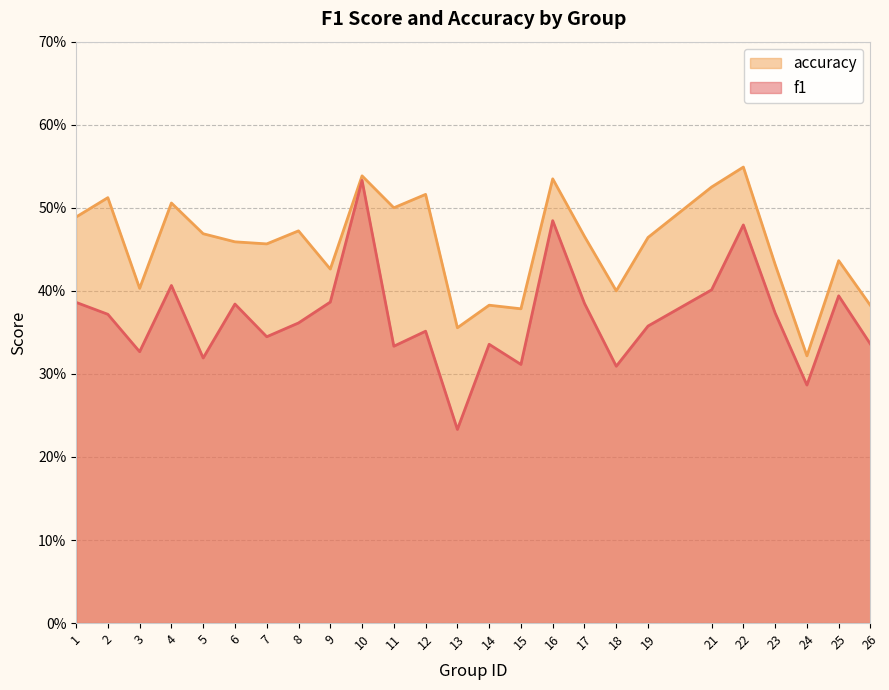

Rank the series at 9 from highest to lowest value.

accuracy, f1